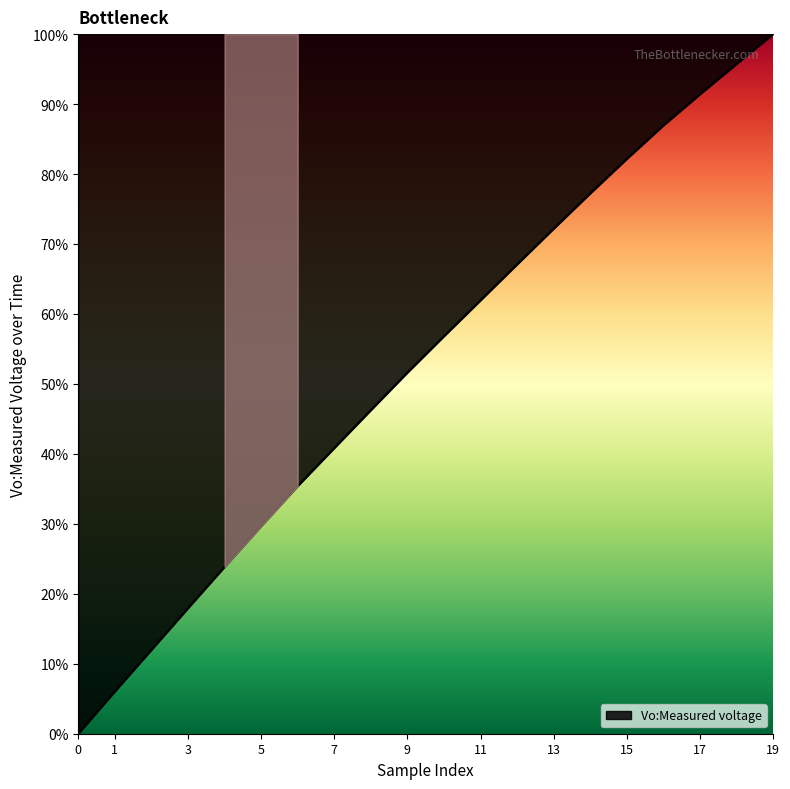

What is the difference between the maximum and minimum values?

100.0